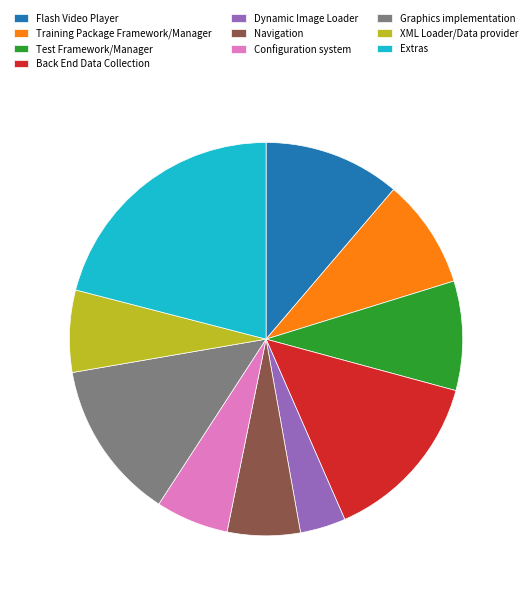

What is the largest slice in the pie chart?

Extras